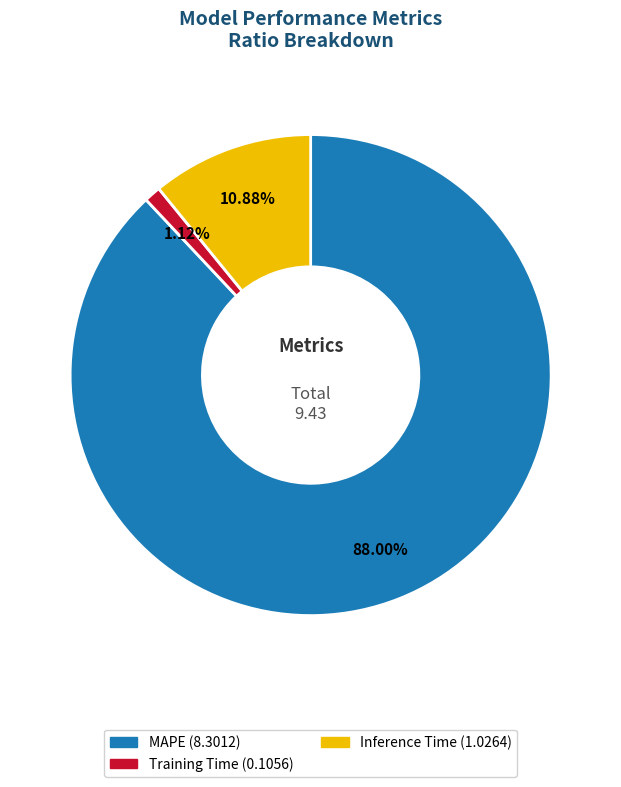

What is the majority slice?

MAPE